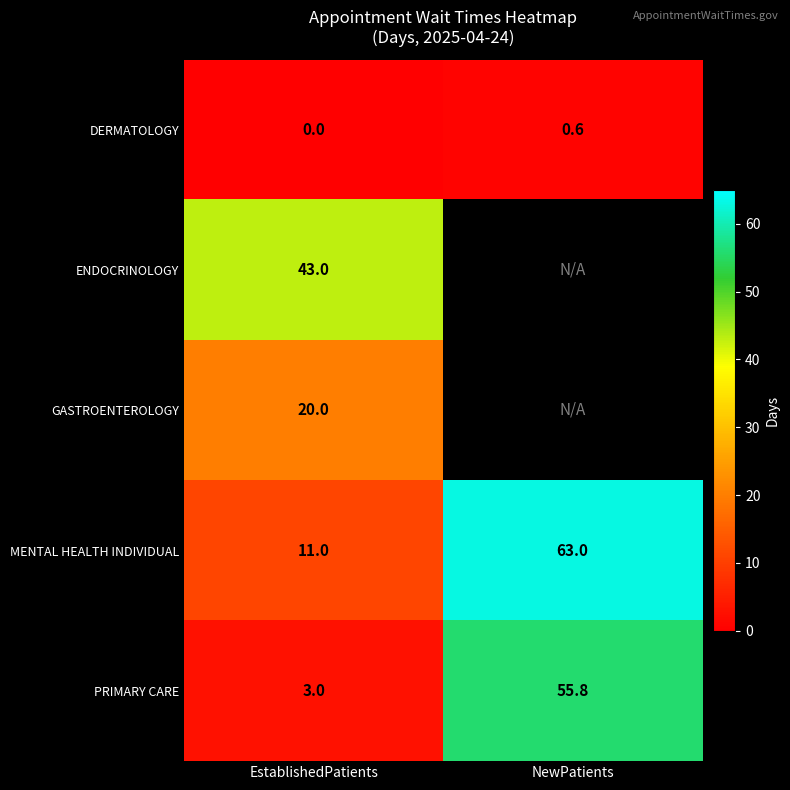

List the labels in order of DERMATOLOGY value, smallest first.

EstablishedPatients, NewPatients